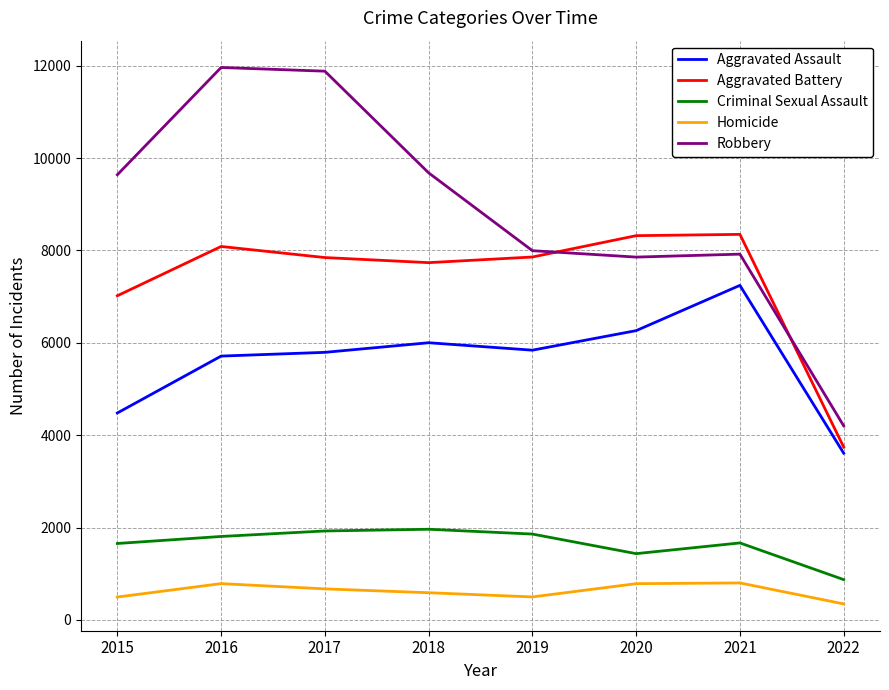

The Aggravated Battery series shows 7857 at 2019. True or false?

True